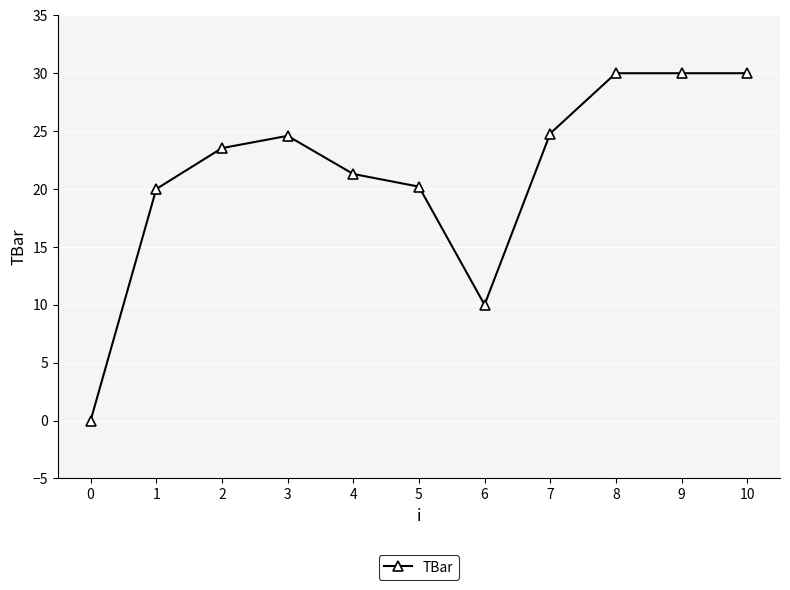

How many lines are shown in the chart?

1